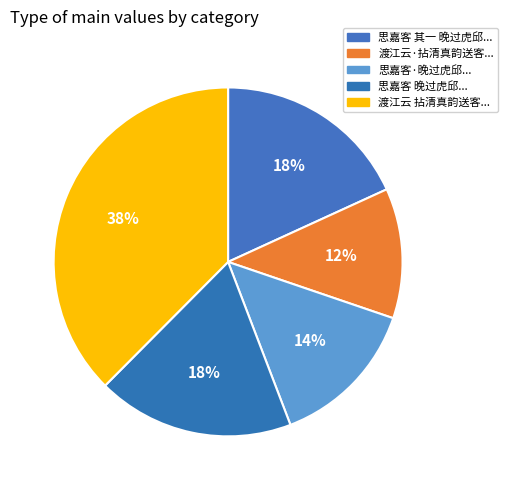

Count the number of slices in the pie.

5